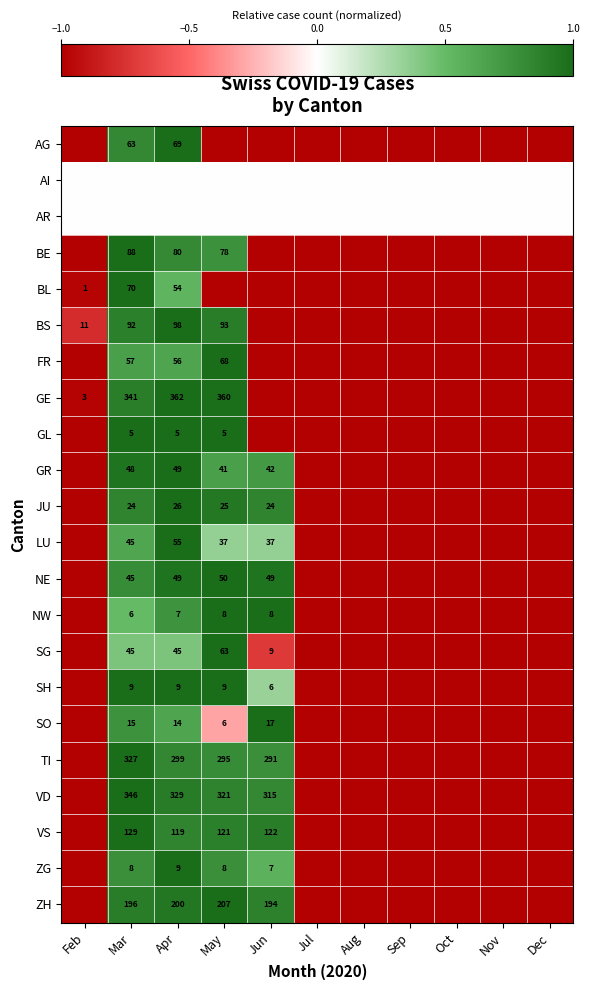

What is the difference between the highest and lowest values at Dec?

1.0